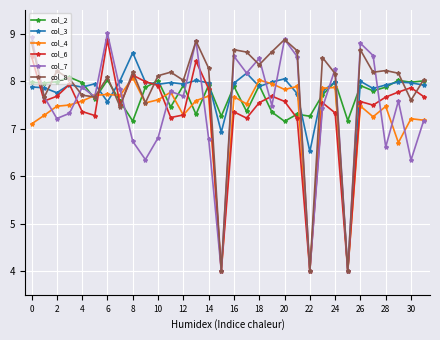

How many data points does each series have?

32